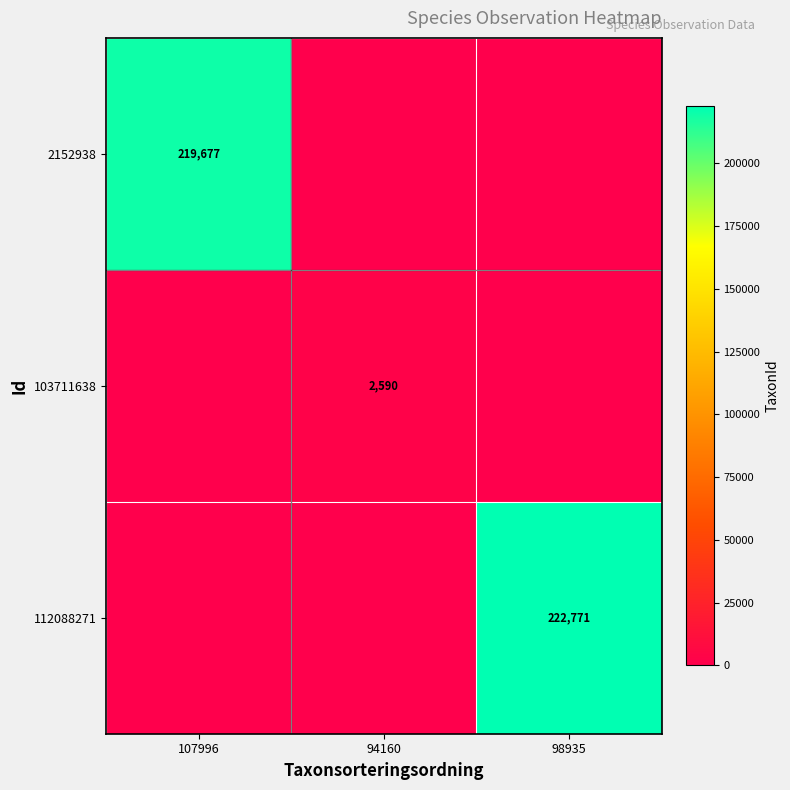

Is it true that 112088271 equals 307368 at 98935?

False